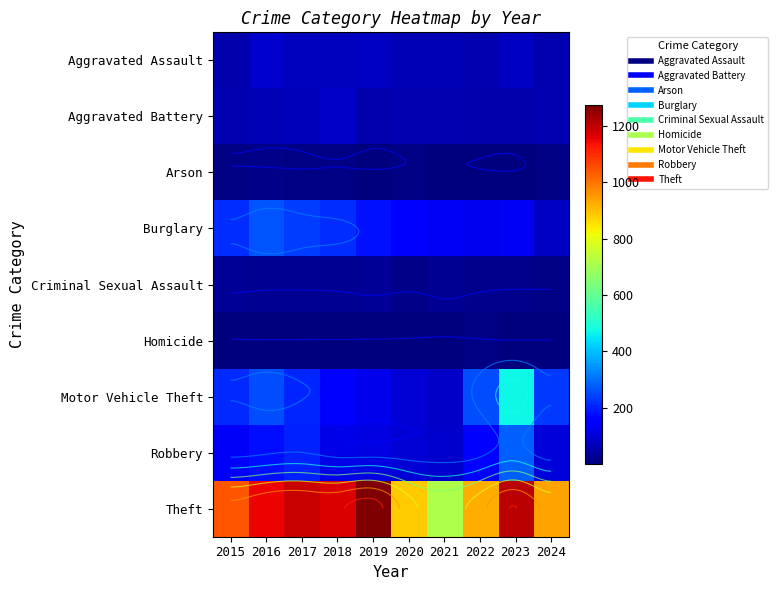

Rank the series at 2022 from highest to lowest value.

Theft, Motor Vehicle Theft, Robbery, Burglary, Aggravated Assault, Aggravated Battery, Criminal Sexual Assault, Homicide, Arson